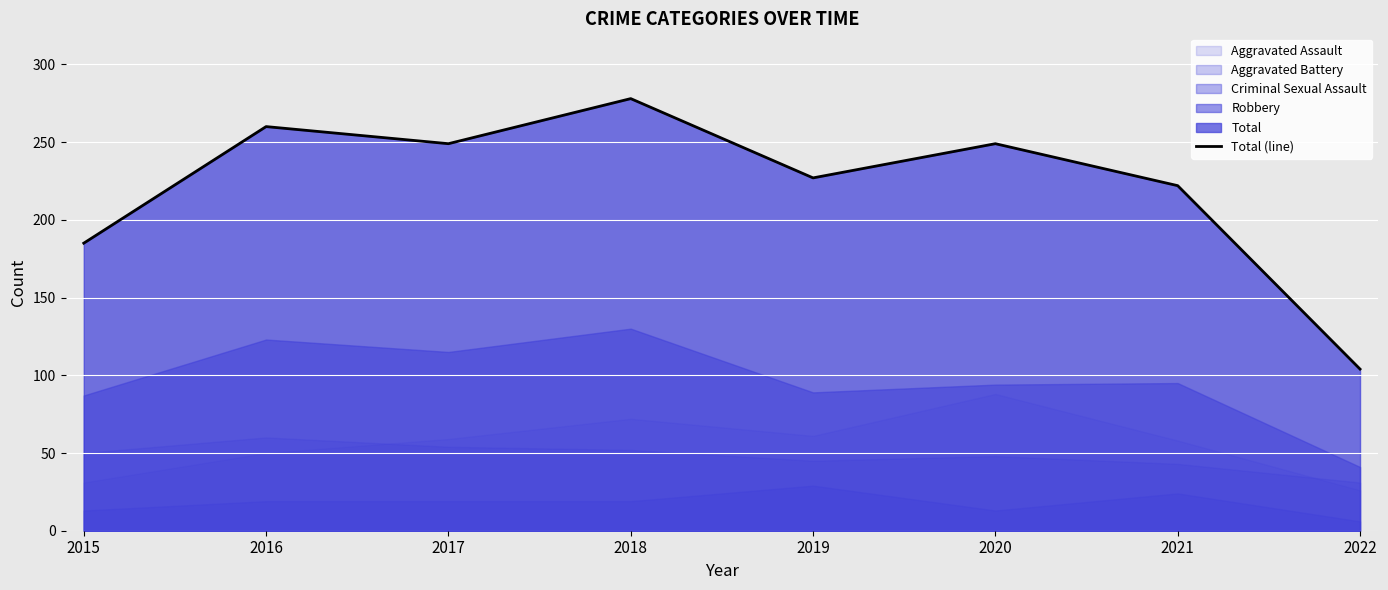

True or false: there are more than 1 points higher than both neighbors.

True